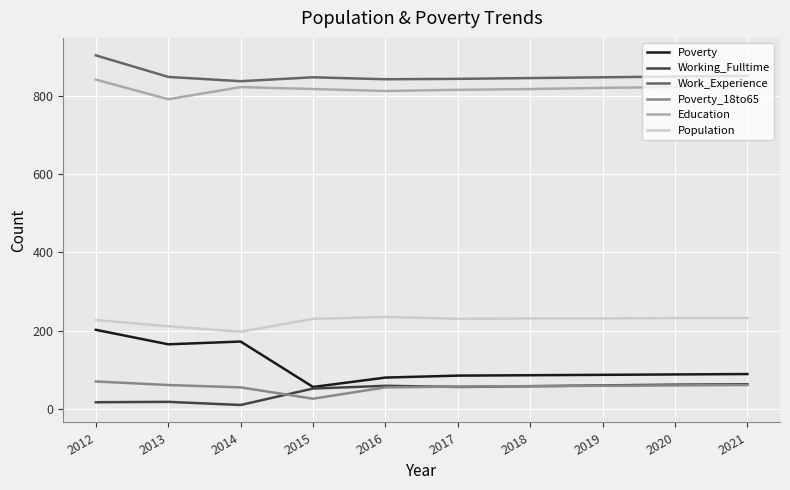

Read the Population value at 2021.

232